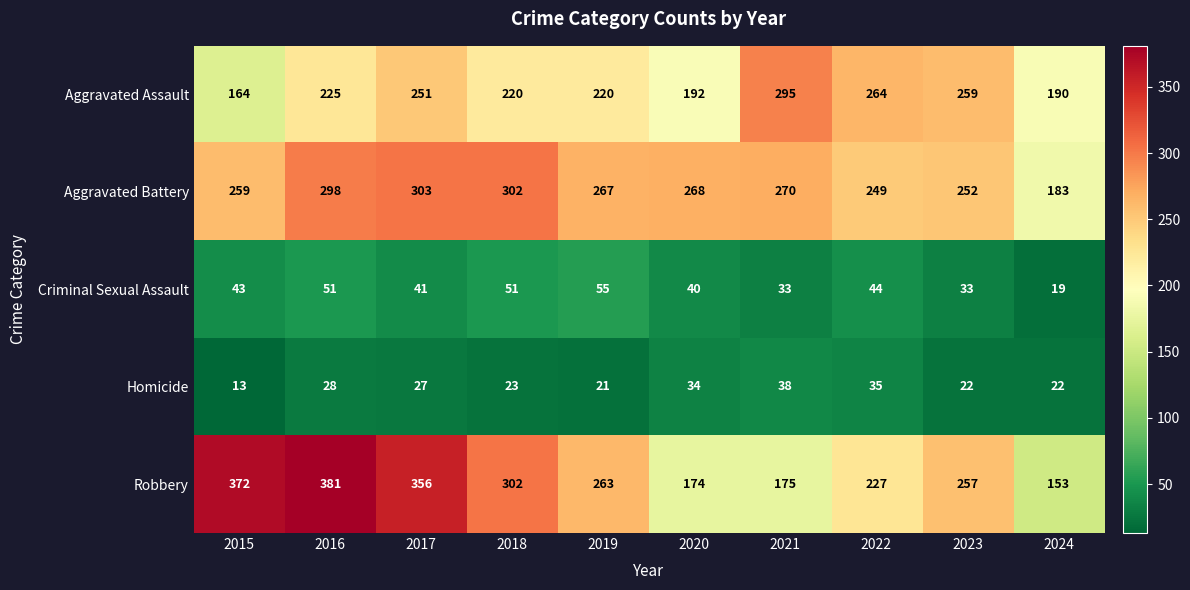

List the series in order of their peak value, highest first.

Robbery, Aggravated Battery, Aggravated Assault, Criminal Sexual Assault, Homicide